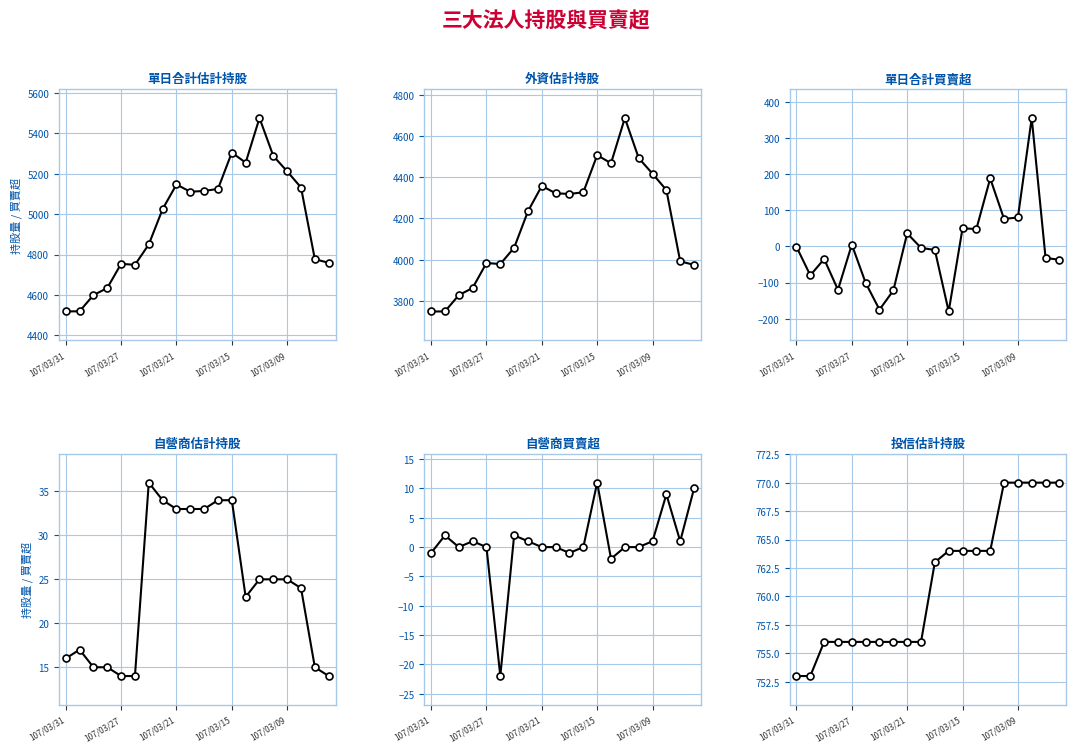

What is the maximum value for 自營商估計持股?

36